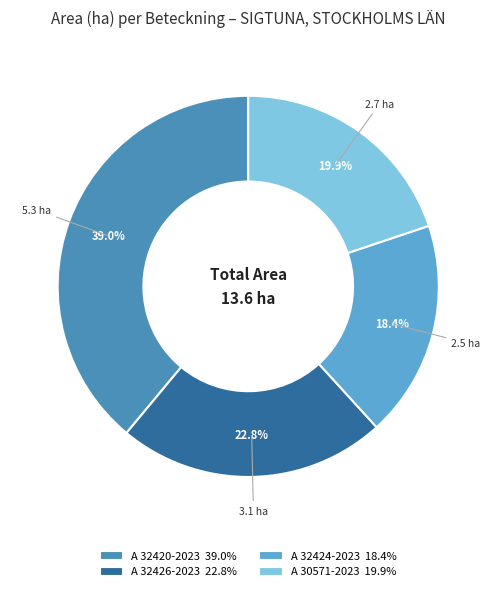

Which slice is the largest?

A 32420-2023